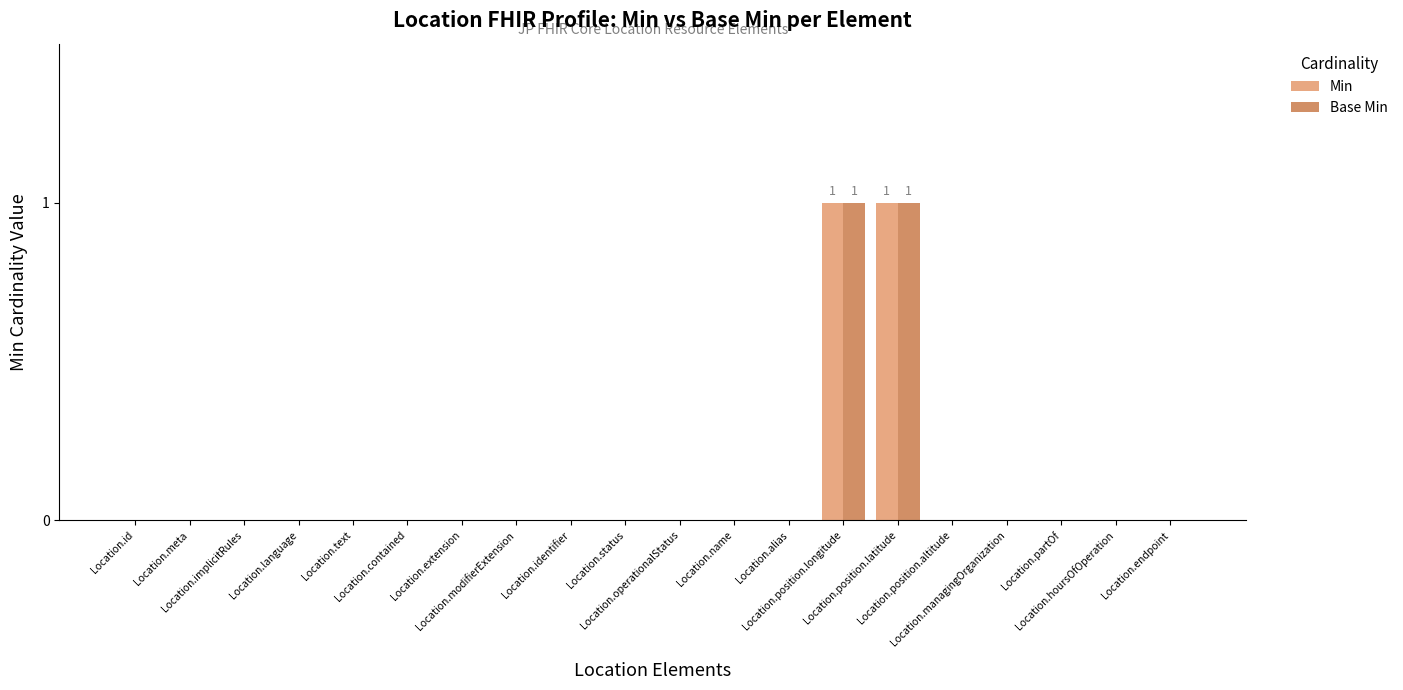

Reading left to right, transcribe all the data shown in this chart.

Min: 0	0	0	0	0	0	0	0	0	0	0	0	0	1	1	0	0	0	0	0
Base Min: 0	0	0	0	0	0	0	0	0	0	0	0	0	1	1	0	0	0	0	0